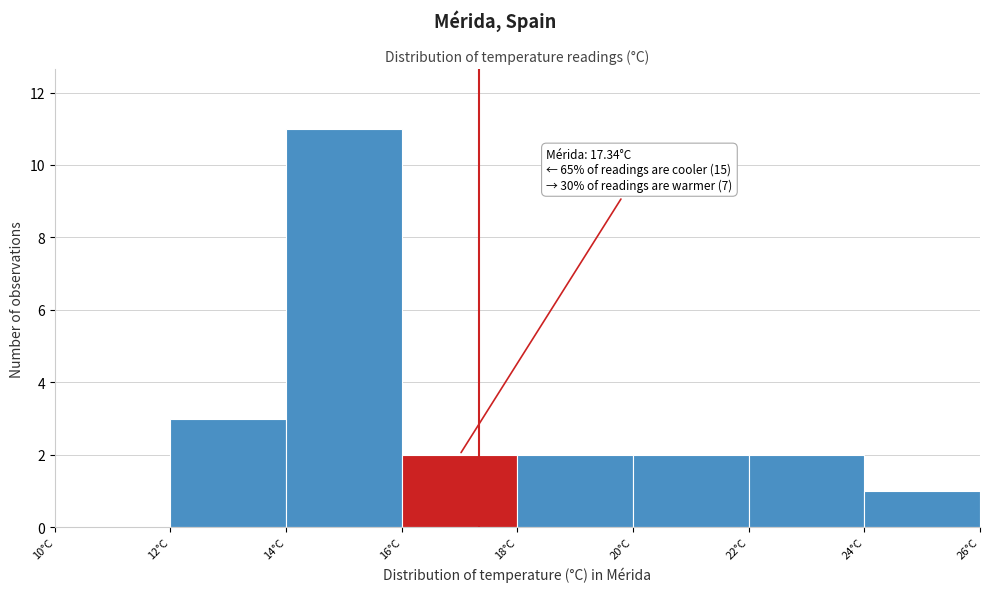

Which range on the x-axis has the tallest bar?

14 to 16